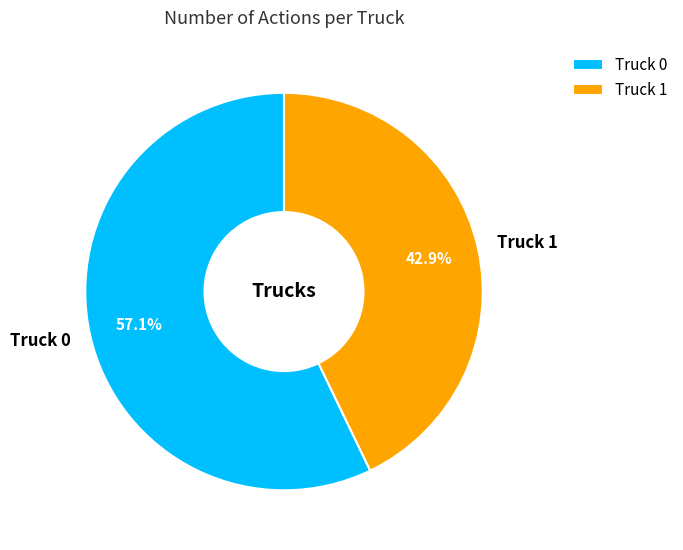

To the nearest percent, what is the difference between the Truck 0 and Truck 1 slice percentages?

14%